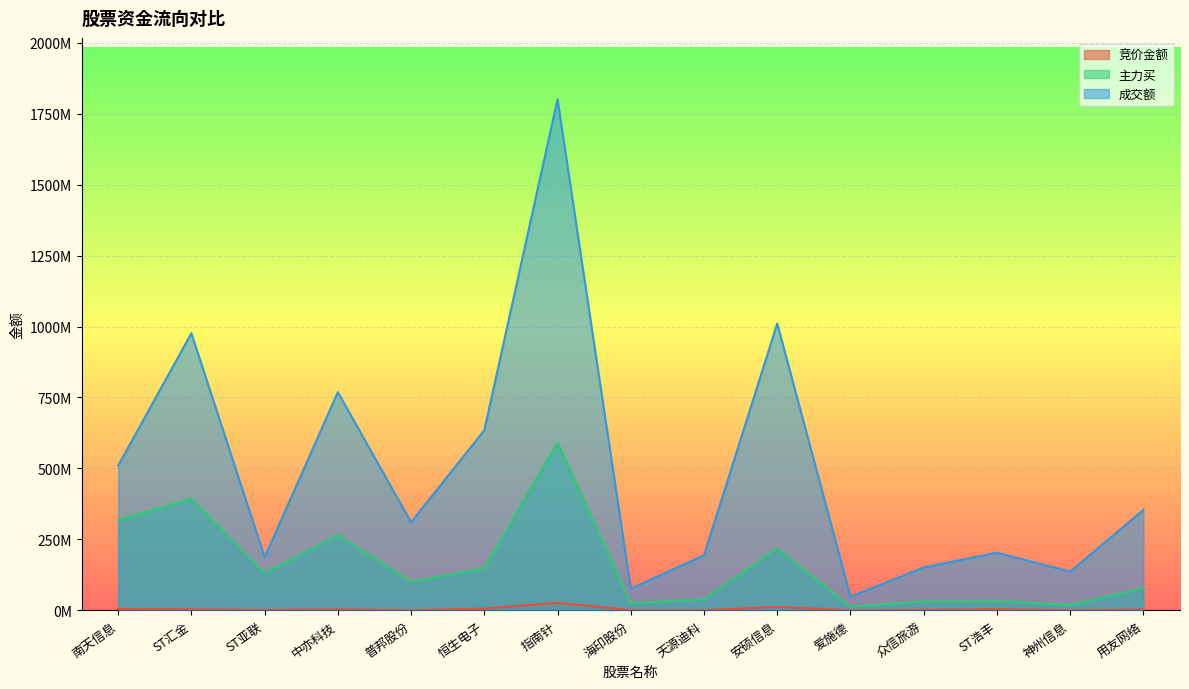

What is the sum of the 成交额 values at 海印股份 and 众信旅游?

228342227